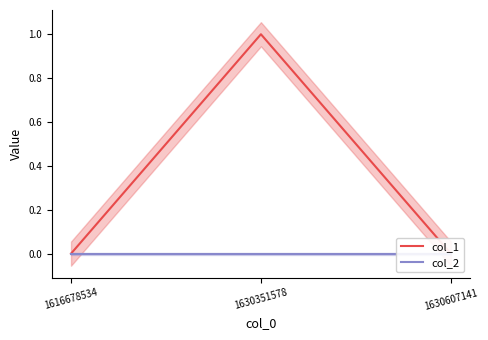

Does the chart have visible grid lines?

No